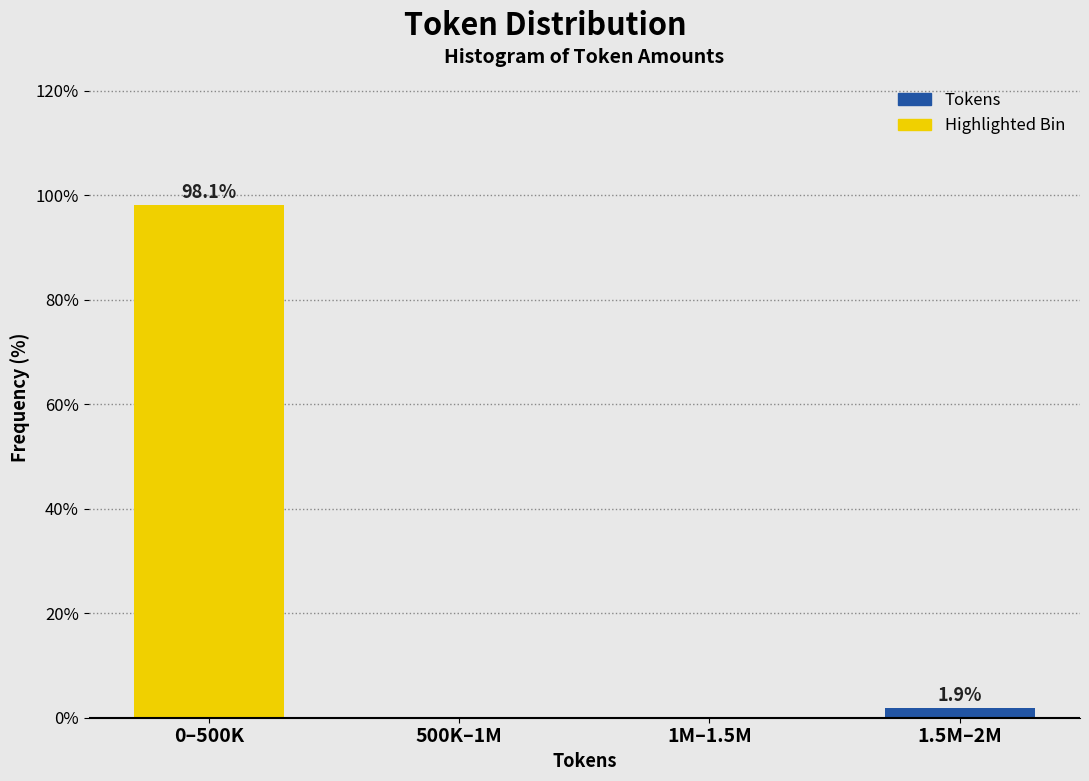

Reading left to right, list all the values displayed in this chart.

0–500K=98.1	500K–1M=0.0	1M–1.5M=0.0	1.5M–2M=1.9